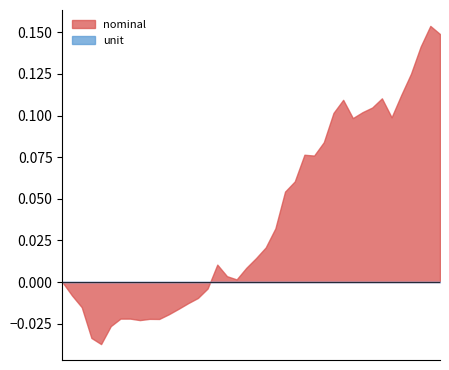

How many lines are shown in the chart?

2